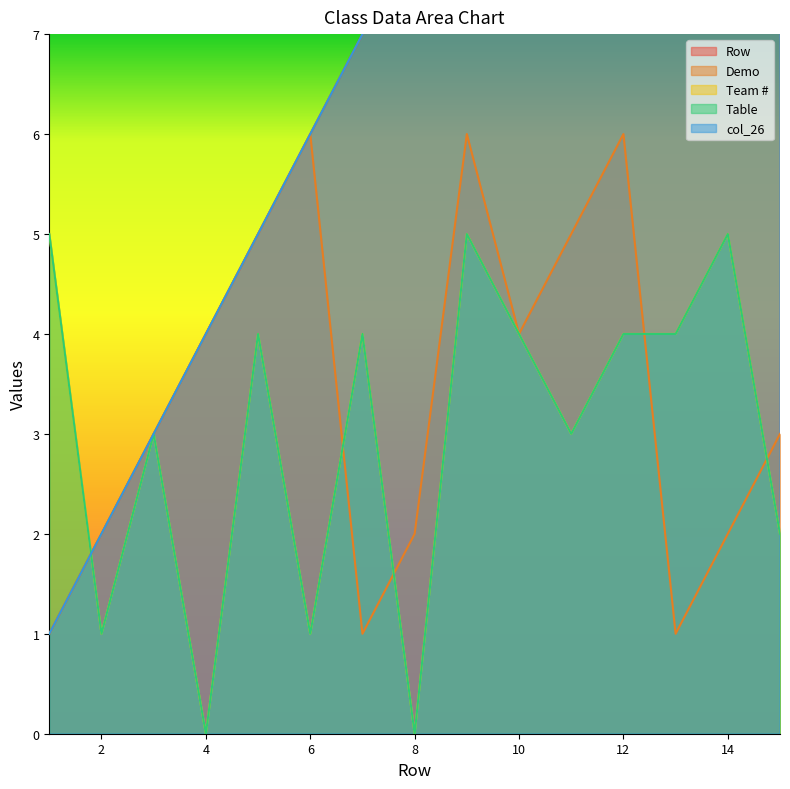

Between 8 and 10, which series saw the biggest shift?

Team #